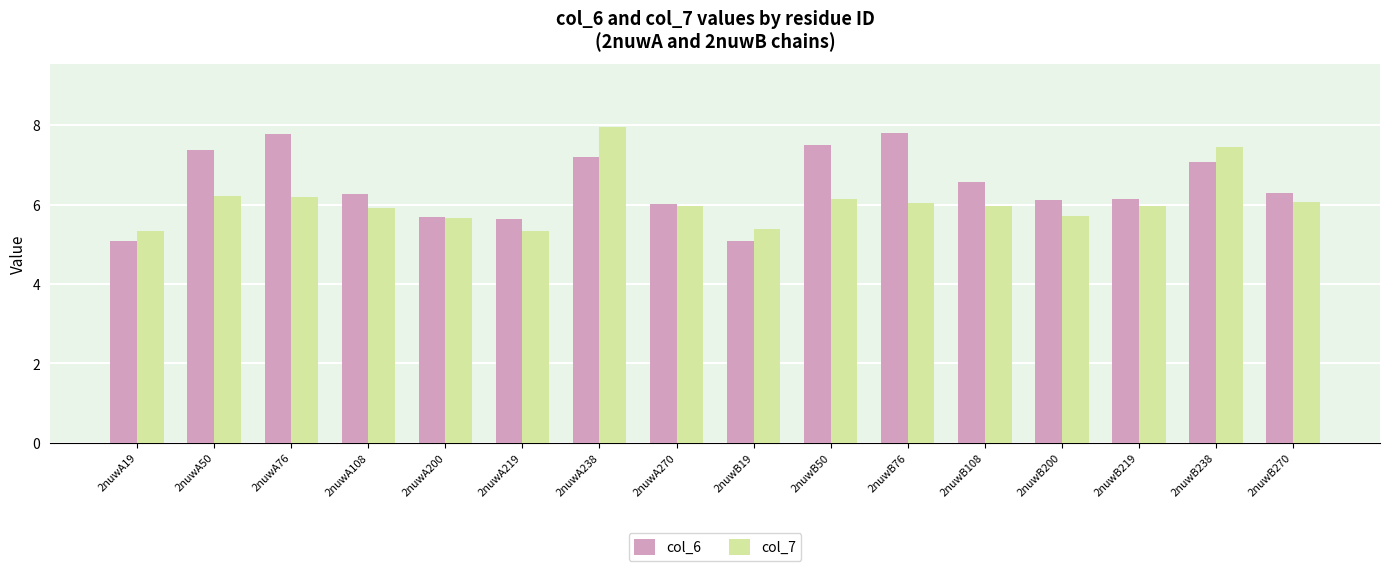

How many series are shown in this chart?

2